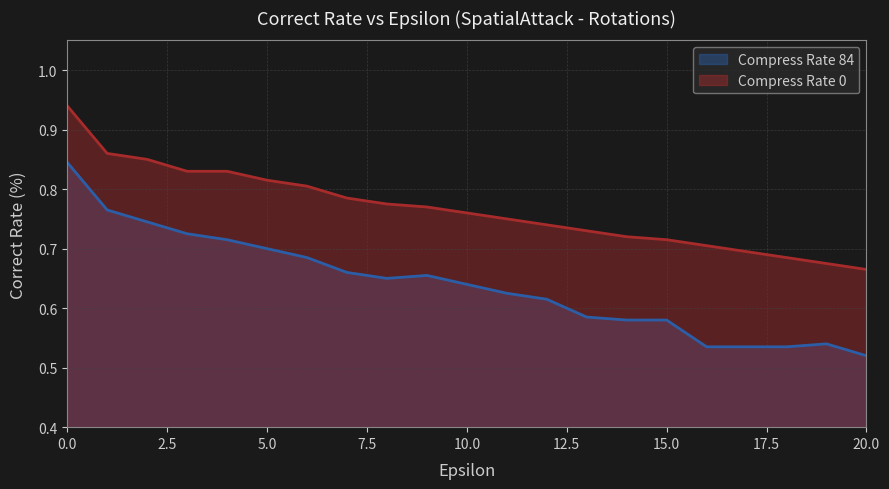

Rank the series at 7 from lowest to highest value.

compress_rate_84, compress_rate_0